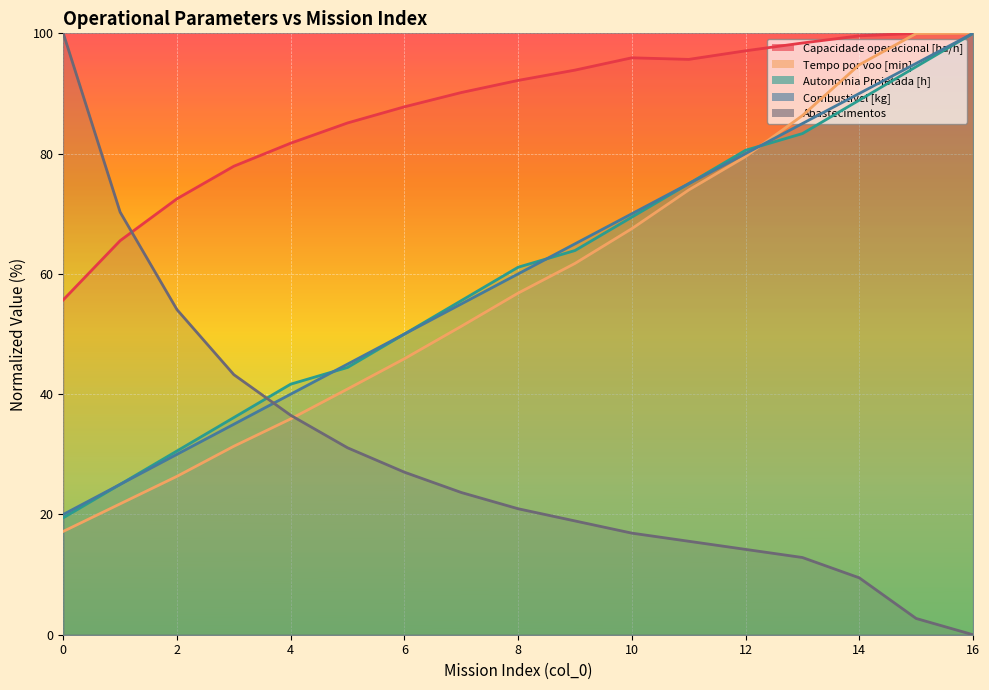

Reading left to right, what are all the values shown in this chart?

Capacidade operacional [ha/h]: 55.7	65.5	72.5	77.9	81.7	85.1	87.8	90.2	92.2	93.9	95.9	95.7	97.1	98.4	99.6	100.0	100.0
Tempo por voo [min]: 17.2	21.8	26.3	31.3	35.9	40.9	45.9	51.3	56.8	61.7	67.5	74.0	79.5	86.3	94.8	100.0	100.0
Autonomia Projetada [h]: 19.4	25.0	30.6	36.1	41.7	44.4	50.0	55.6	61.1	63.9	69.4	75.0	80.6	83.3	88.9	94.4	100.0
Combustivel [kg]: 20.0	25.0	30.0	35.0	40.0	45.0	50.0	55.0	60.0	65.0	70.0	75.0	80.0	85.0	90.0	95.0	100.0
Abastecimentos: 100.0	70.3	54.1	43.2	36.5	31.1	27.0	23.6	20.9	18.9	16.9	15.5	14.2	12.8	9.5	2.7	0.0